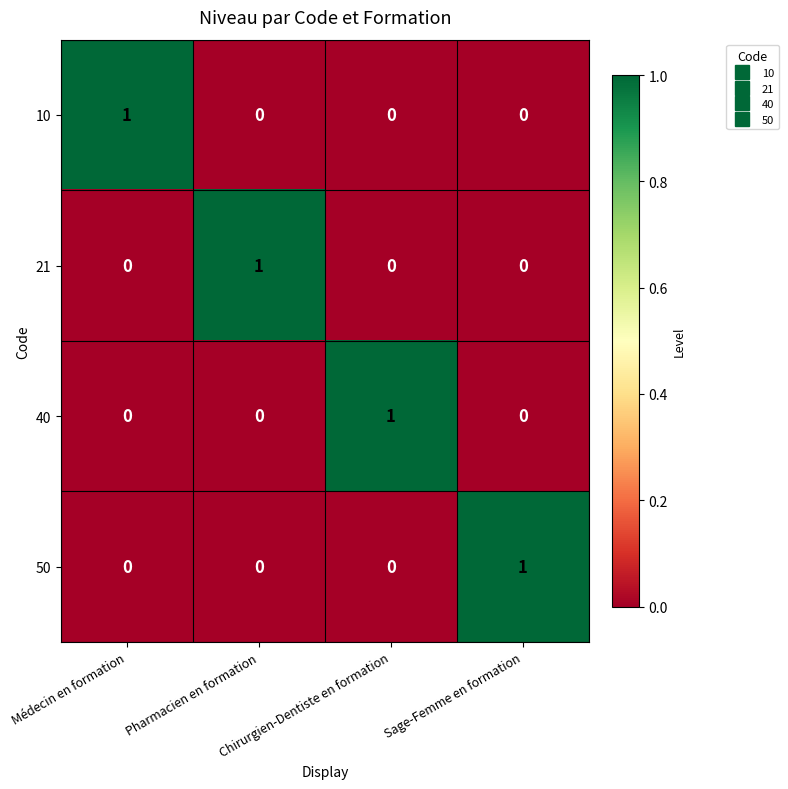

At how many categories does at least one series exceed 0?

4